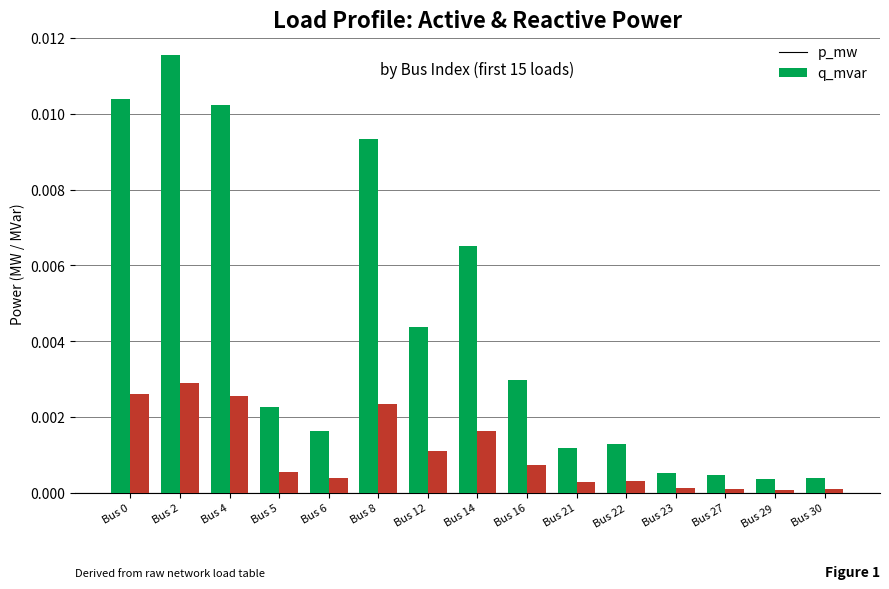

The value of p_mw at Bus 16 is 0.0. True or false?

True